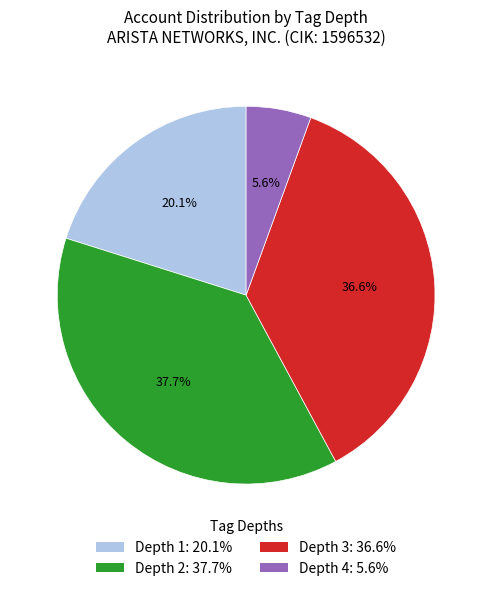

True or false: Depth 2 accounts for 27% of the total.

False